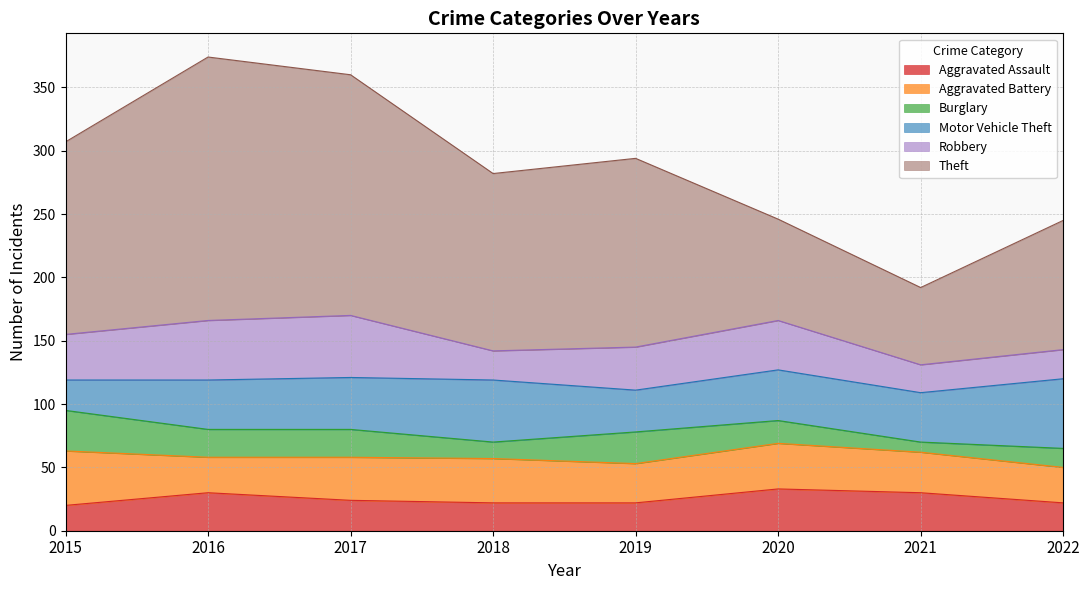

How many lines are shown in the chart?

6